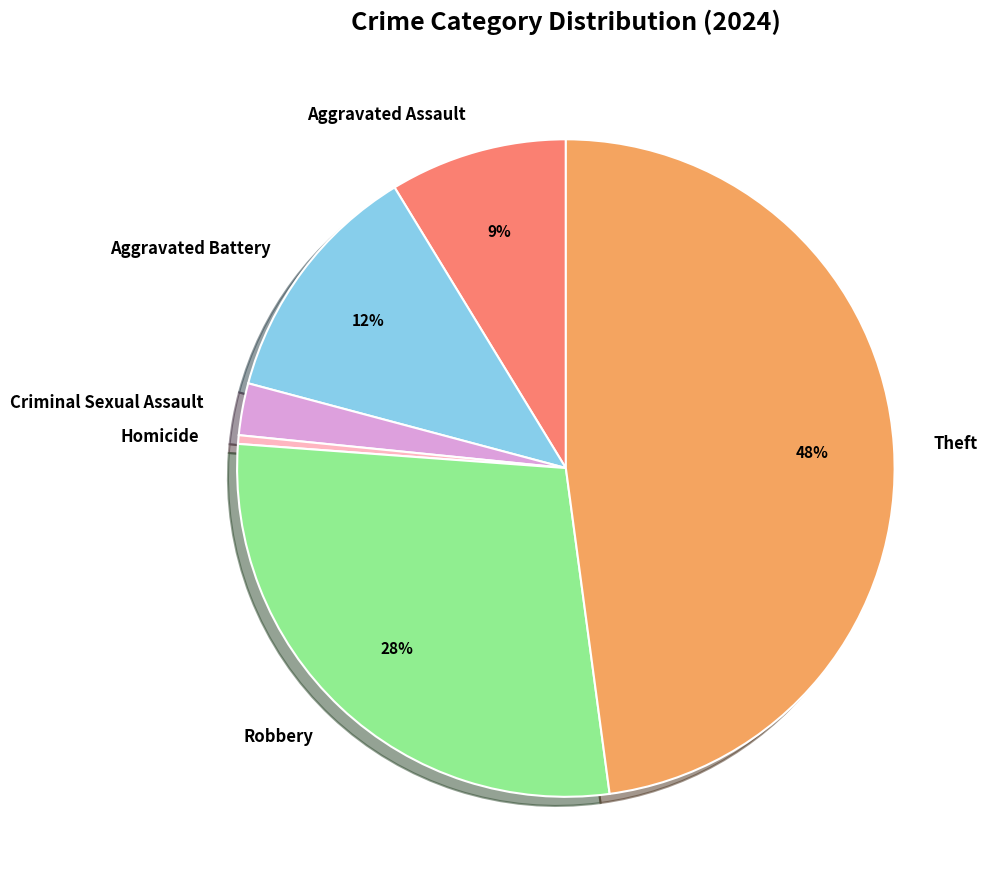

Is it true that Theft is 48% of the pie?

True